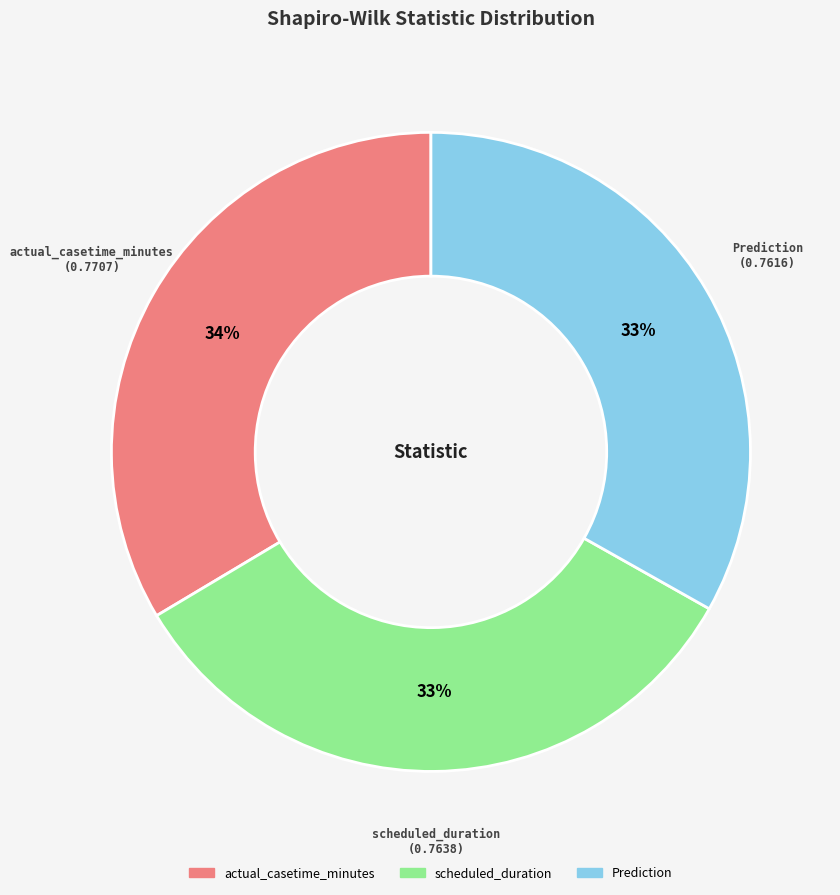

Do Prediction and actual_casetime_minutes together represent more than half of the pie?

Yes